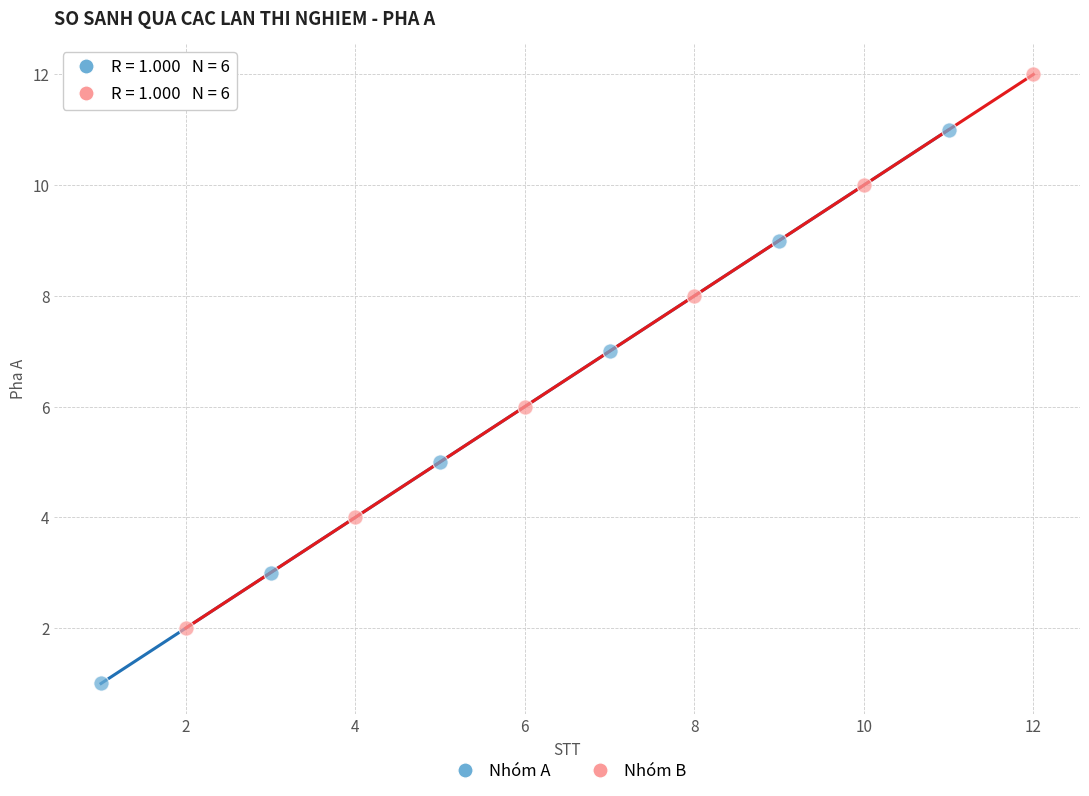

Which series reaches the maximum Y coordinate?

Nhóm B